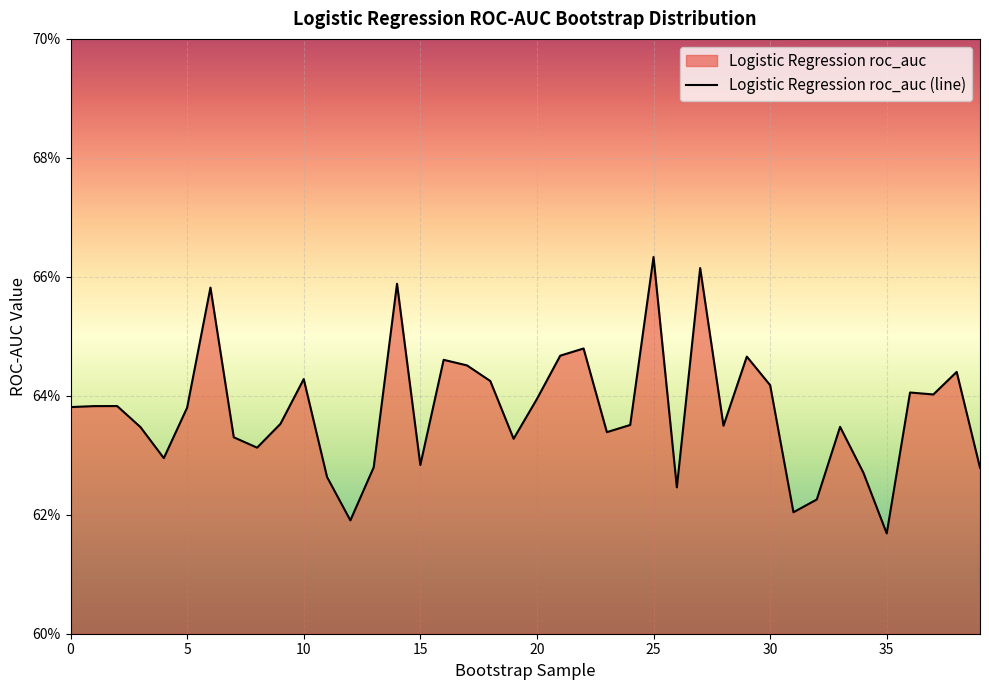

Reading left to right, what are all the values shown in this chart?

0.6	0.6	0.6	0.6	0.6	0.6	0.7	0.6	0.6	0.6	0.6	0.6	0.6	0.6	0.7	0.6	0.6	0.6	0.6	0.6	0.6	0.6	0.6	0.6	0.6	0.7	0.6	0.7	0.6	0.6	0.6	0.6	0.6	0.6	0.6	0.6	0.6	0.6	0.6	0.6